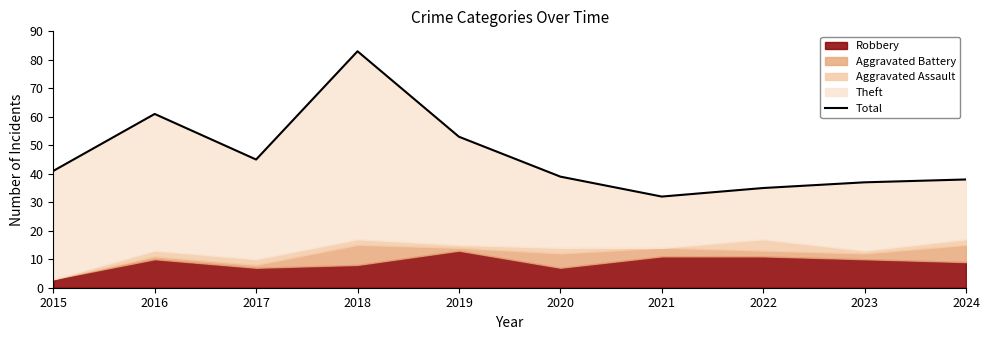

What is the change in value from 2017 to 2022?

-10